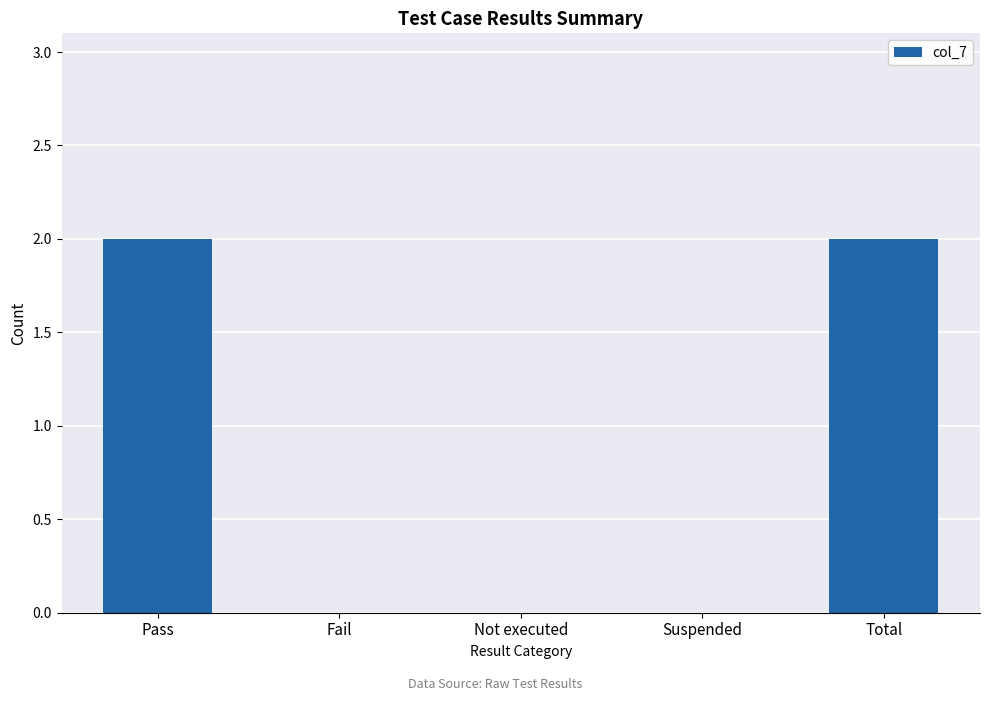

True or false: the data shows -1 at Suspended.

False